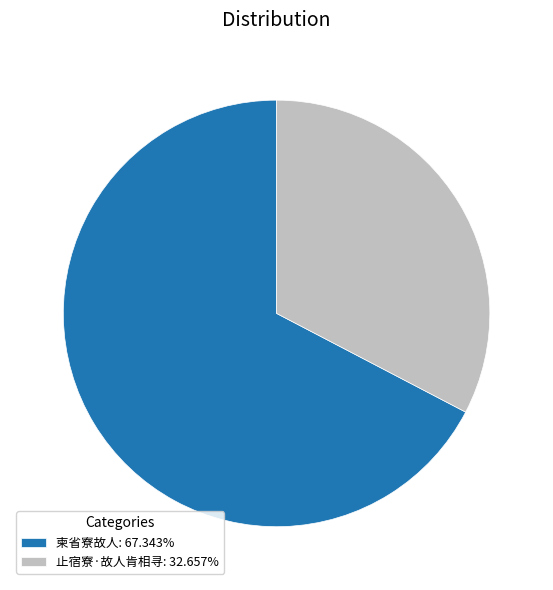

Which category has the smallest portion of the pie?

止宿寮·故人肯相寻